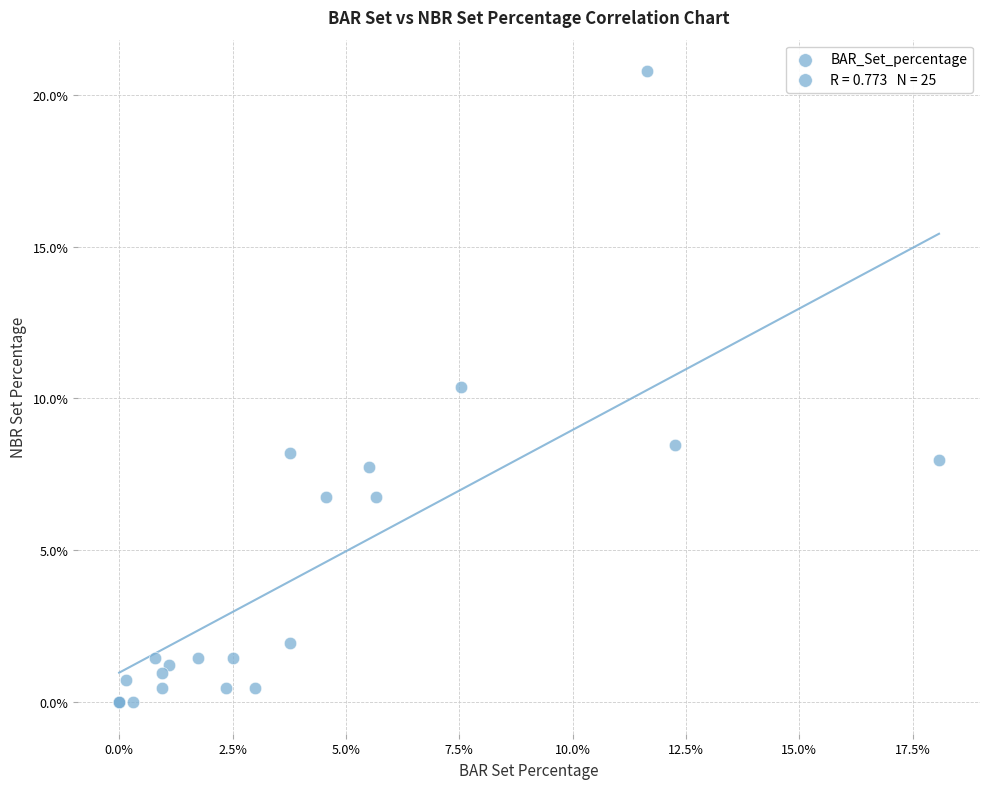

What Y value in the scatter plot is closest to 10?

10.4